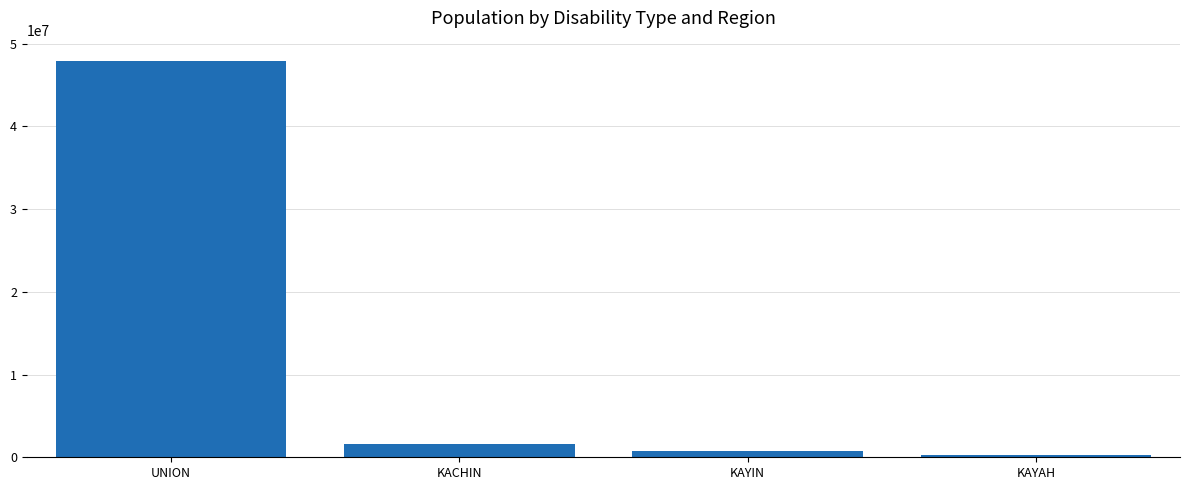

What value does the data have at KAYAH, to the nearest 100?

270000